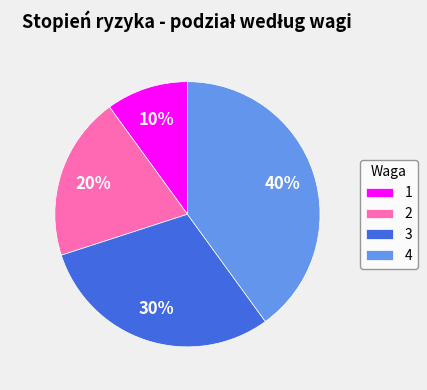

Is 2 the majority of the pie?

No